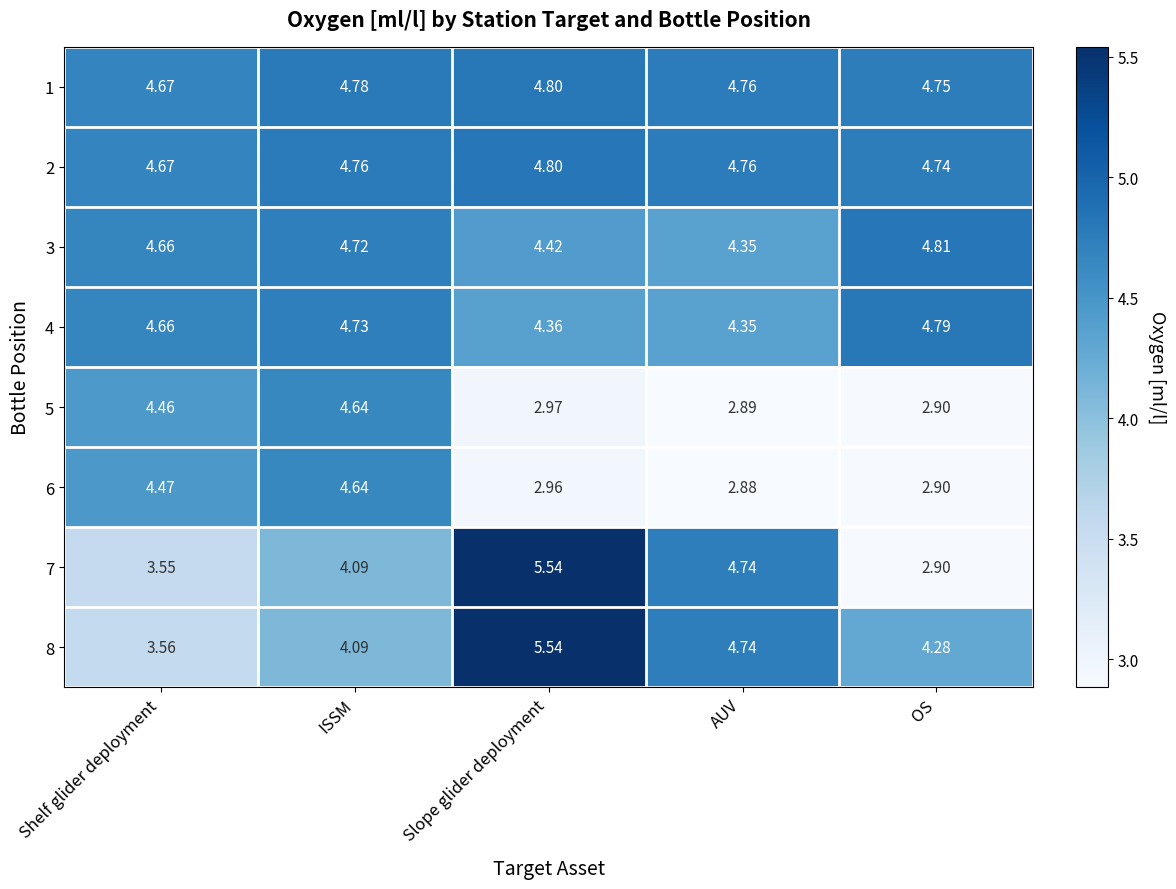

Which category has the highest value in the 5 series?

ISSM